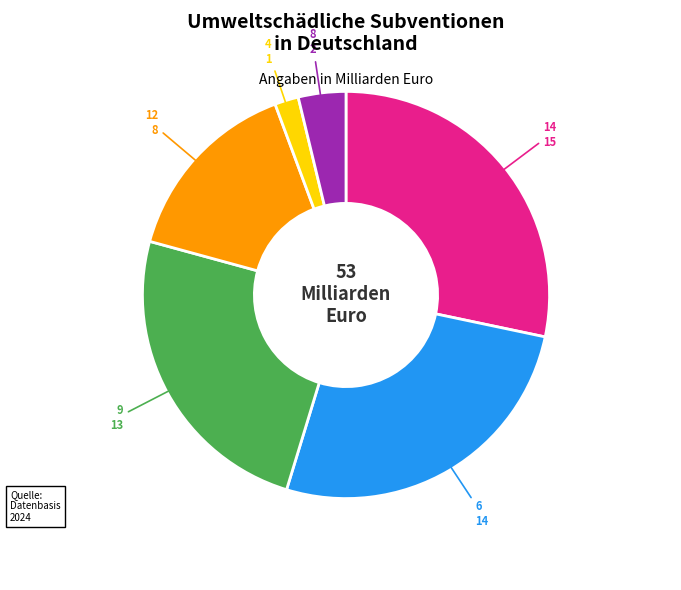

Is there any slice that represents more than half of the pie?

No